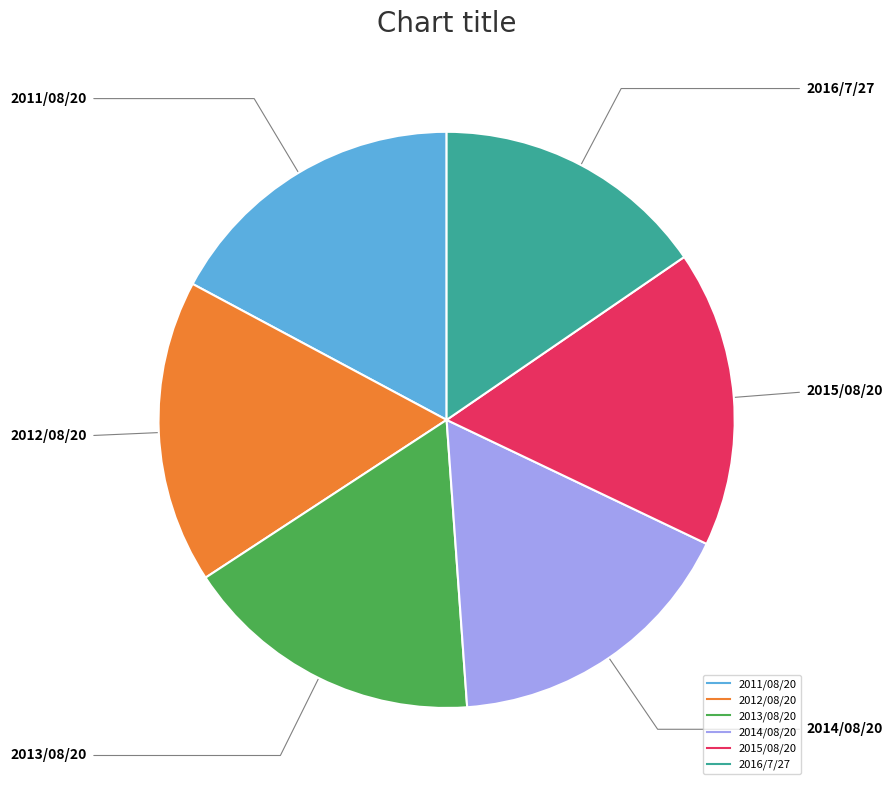

Does any single category account for the majority?

No